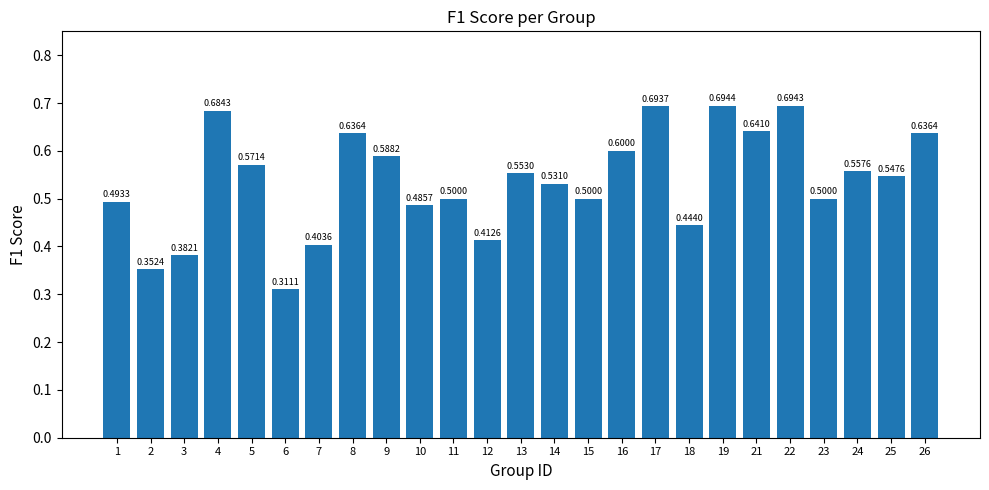

Which has a higher value, 22 or 9?

22